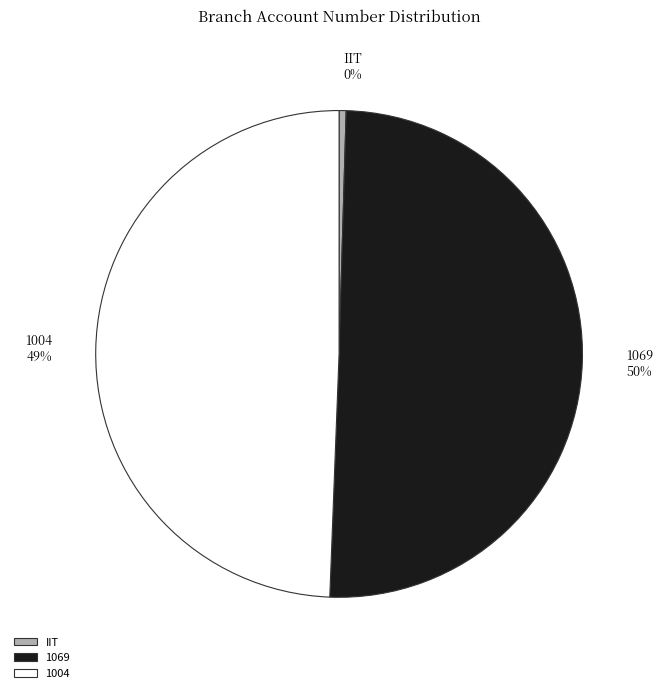

Approximately how many times larger is the value at 1069 compared to IIT?

107.9